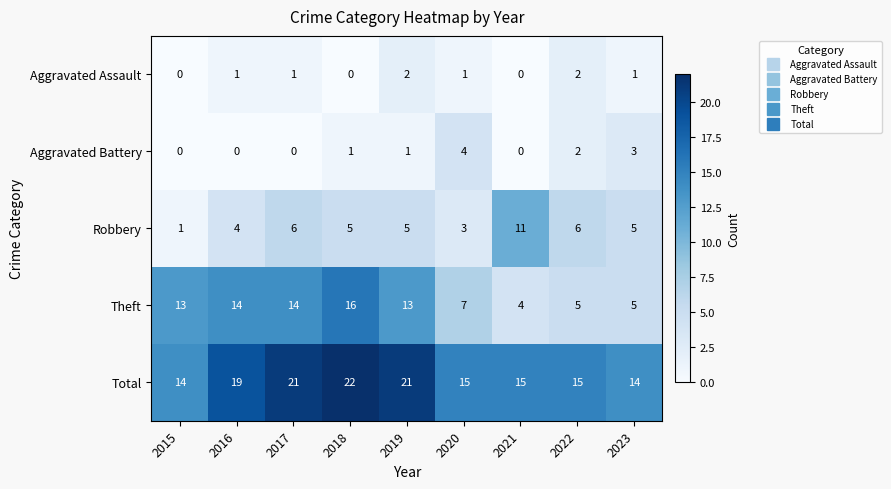

Which series has the largest total across all categories?

Total